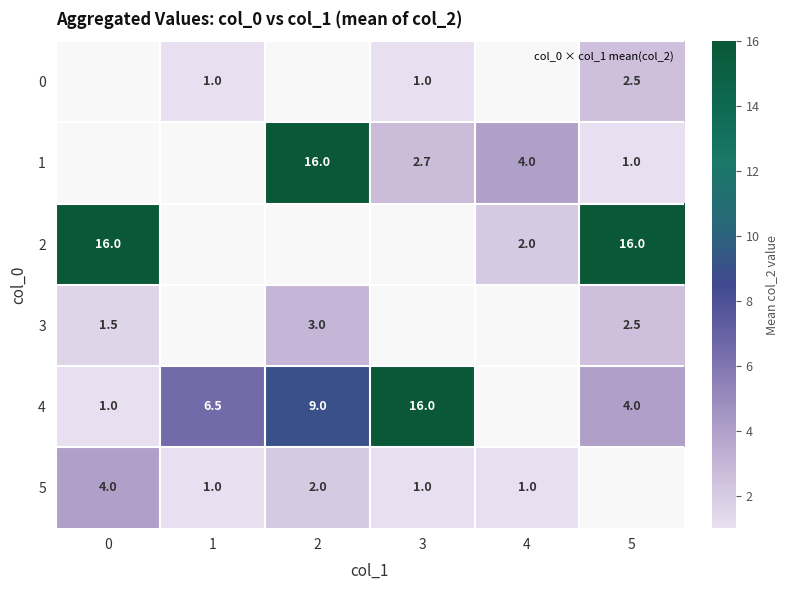

Between 1 and 2, which series saw the biggest shift?

4